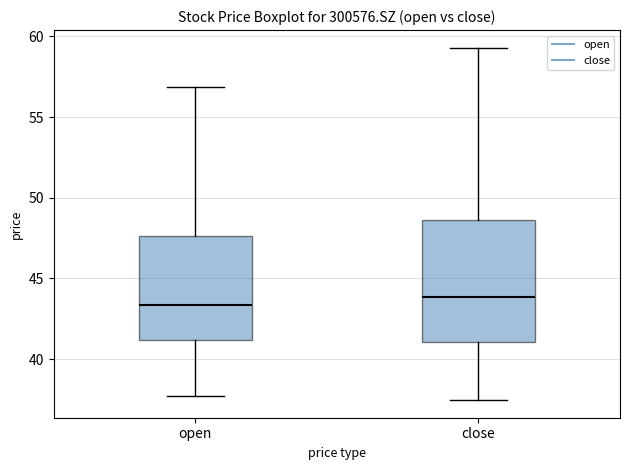

Where does the lower whisker of the box for close end on the y-axis? The values are not printed on the chart, so give them approximately, as read against the axis.

37.5